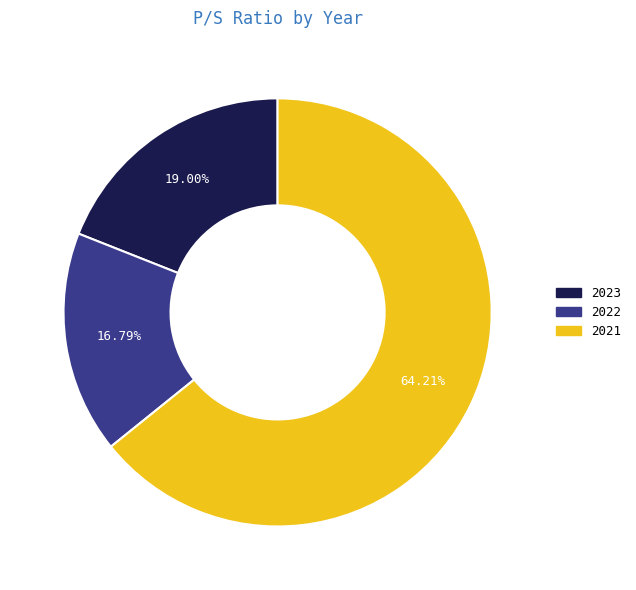

To the nearest percent, what percentage of the pie is 2023?

19%